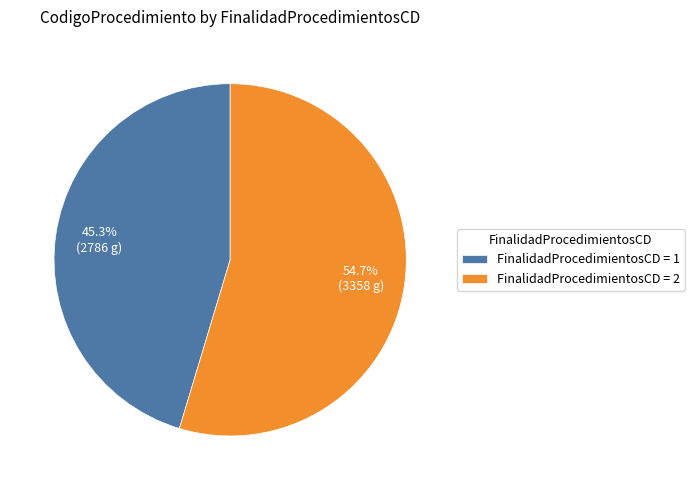

Combined, what portion of the pie is FinalidadProcedimientosCD = 2 and FinalidadProcedimientosCD = 1?

100.0%